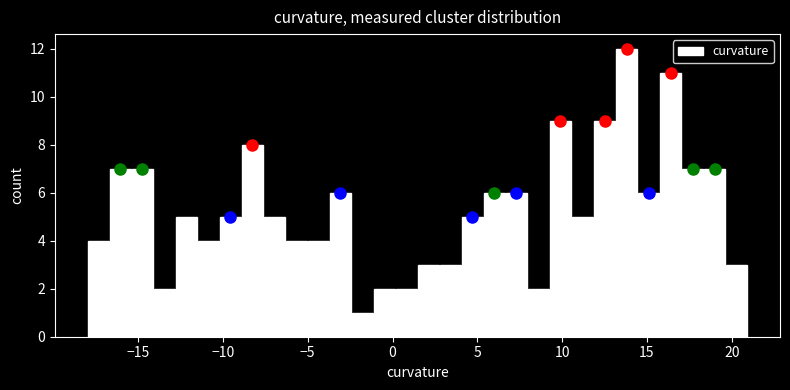

Read against the x-axis, roughly where is the centre of the tallest bar?

14.0